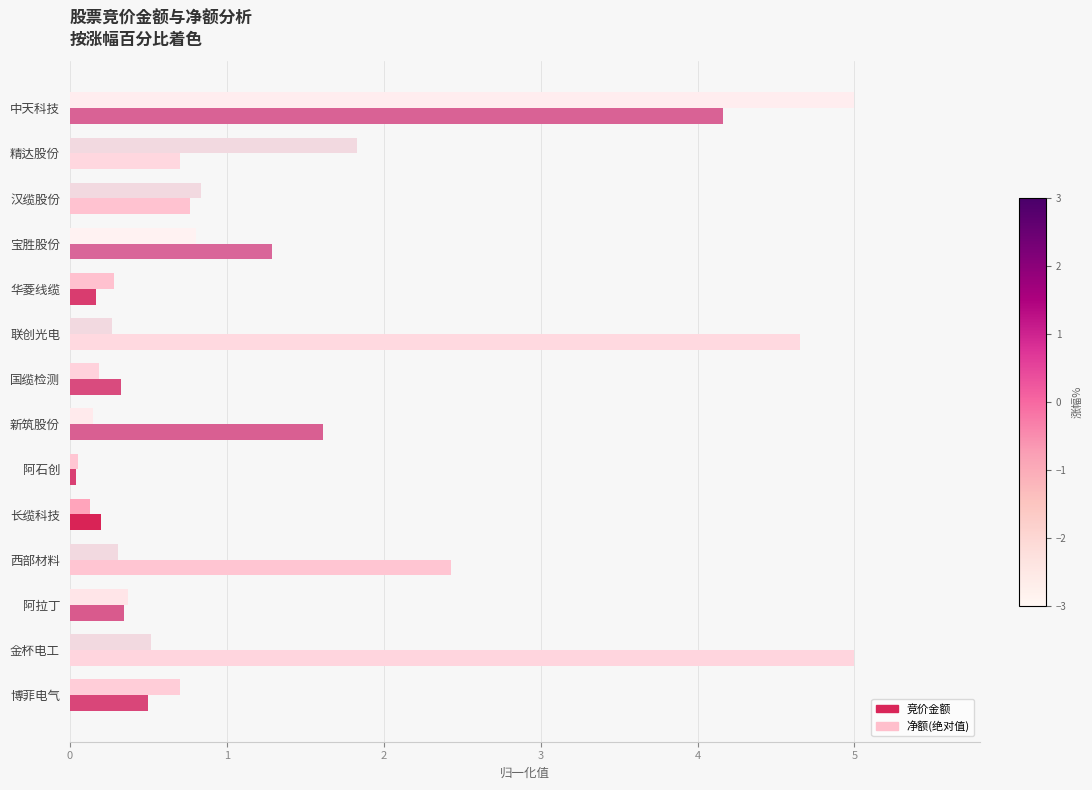

How many distinct data groups are displayed?

2